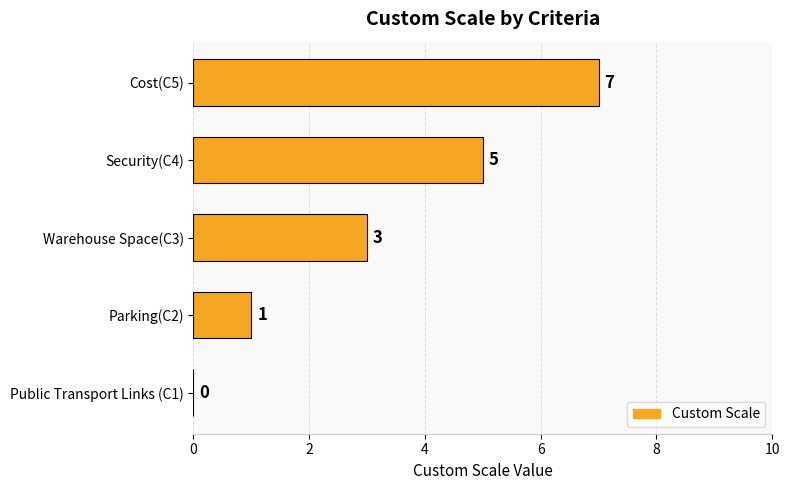

Where is the data nearest to the value 3?

Warehouse Space(C3)